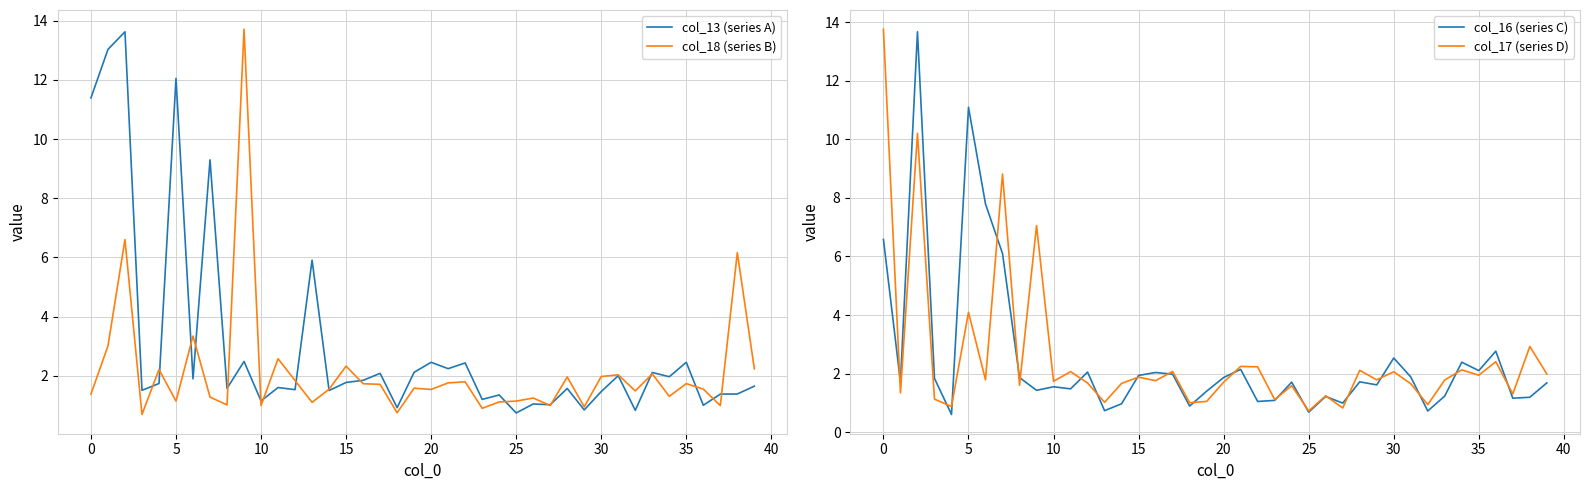

Does the chart display data point markers on the line(s)?

No